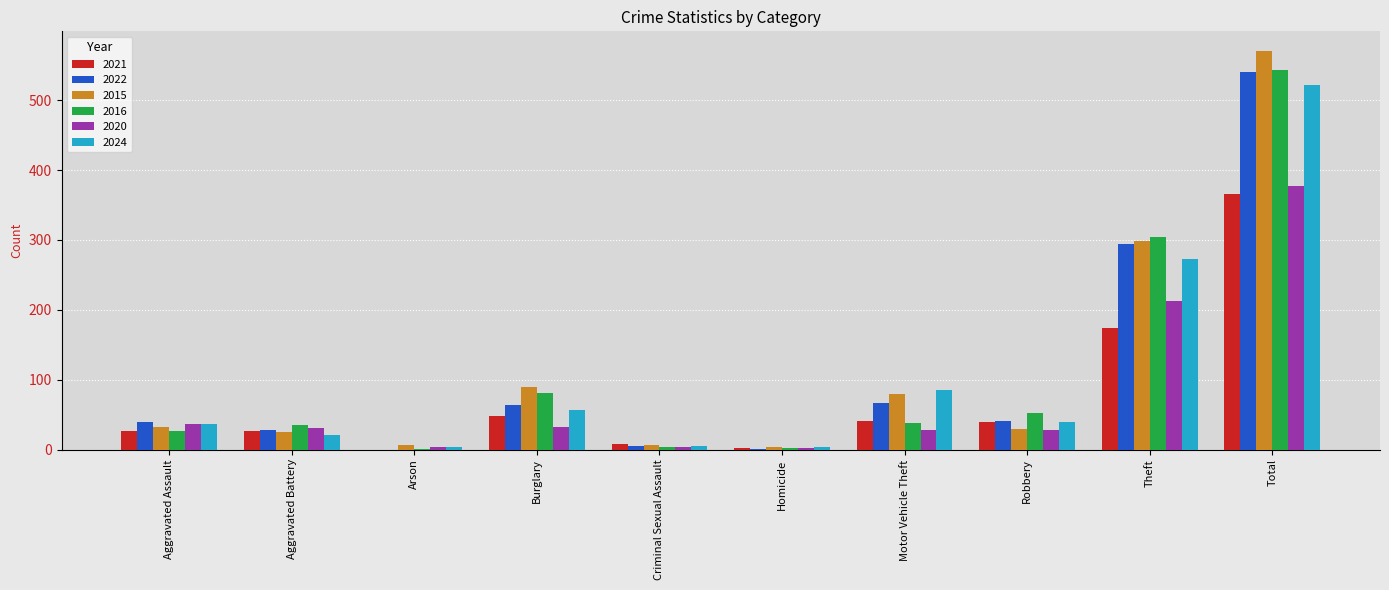

Which series changed the most between Aggravated Assault and Burglary?

2015